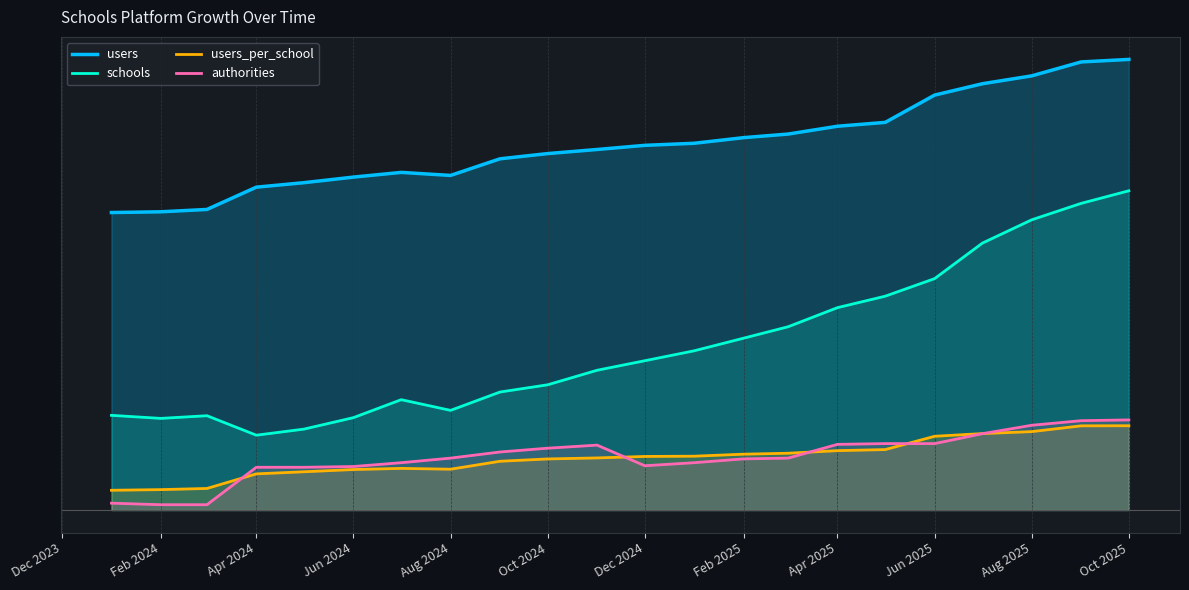

What is the value of the schools point at the 10th from the left?

1.6